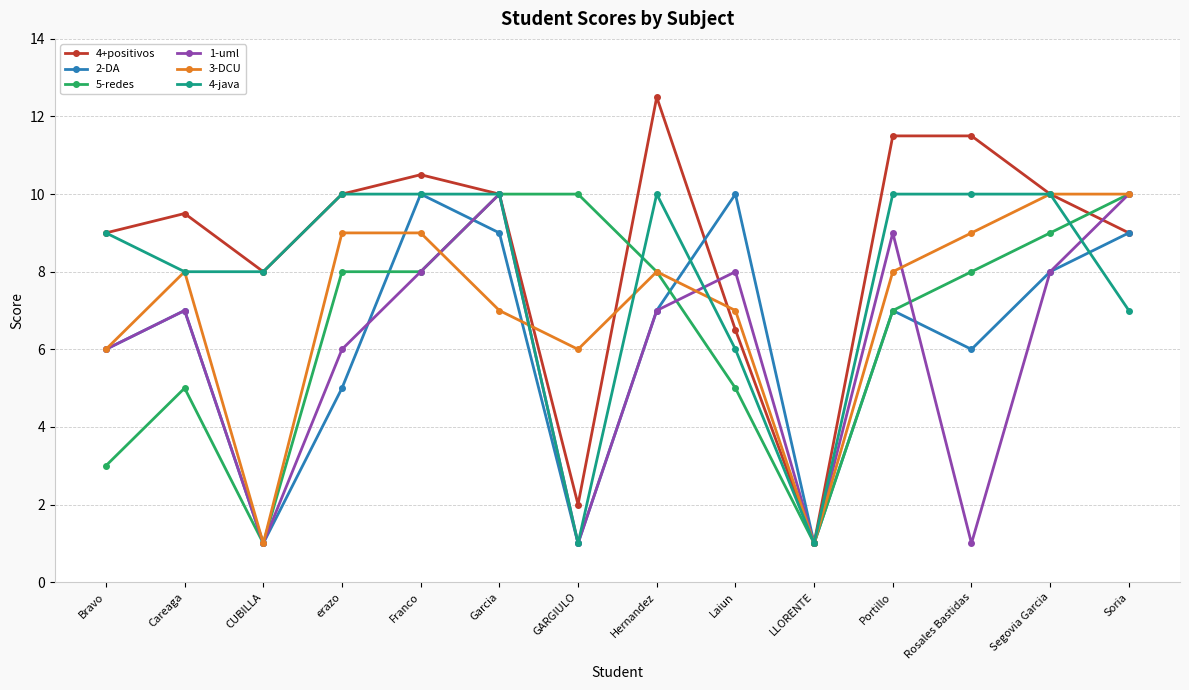

How many distinct data groups are displayed?

6